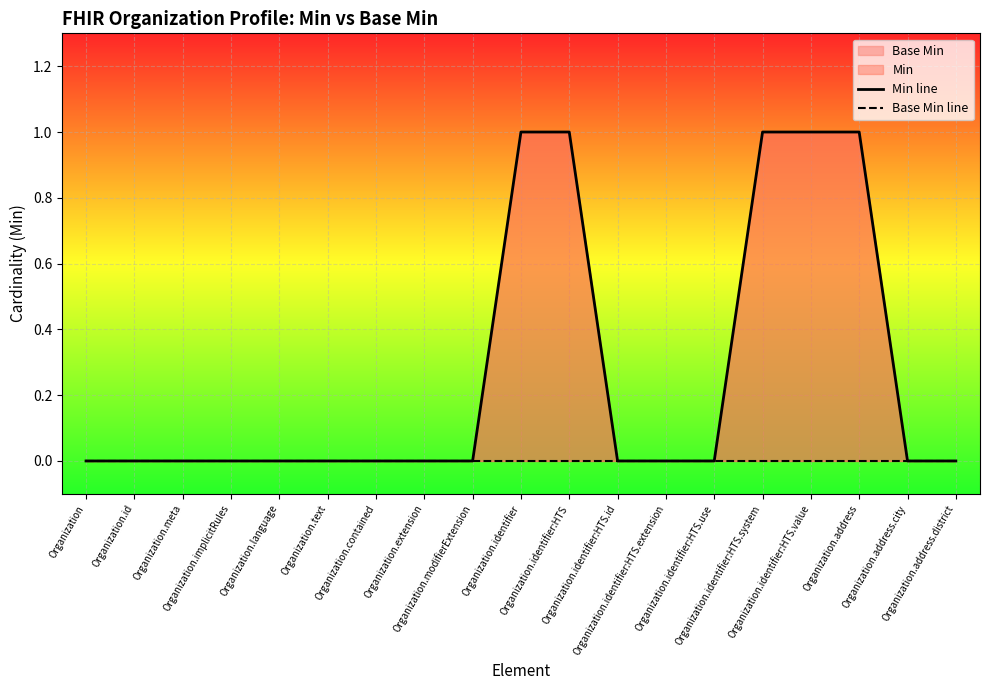

What position from the right is Organization.address.district?

1